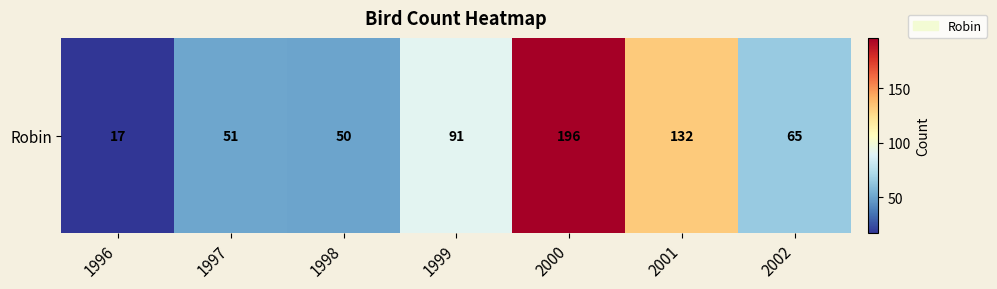

Rank the categories by value from highest to lowest.

2000, 2001, 1999, 2002, 1997, 1998, 1996